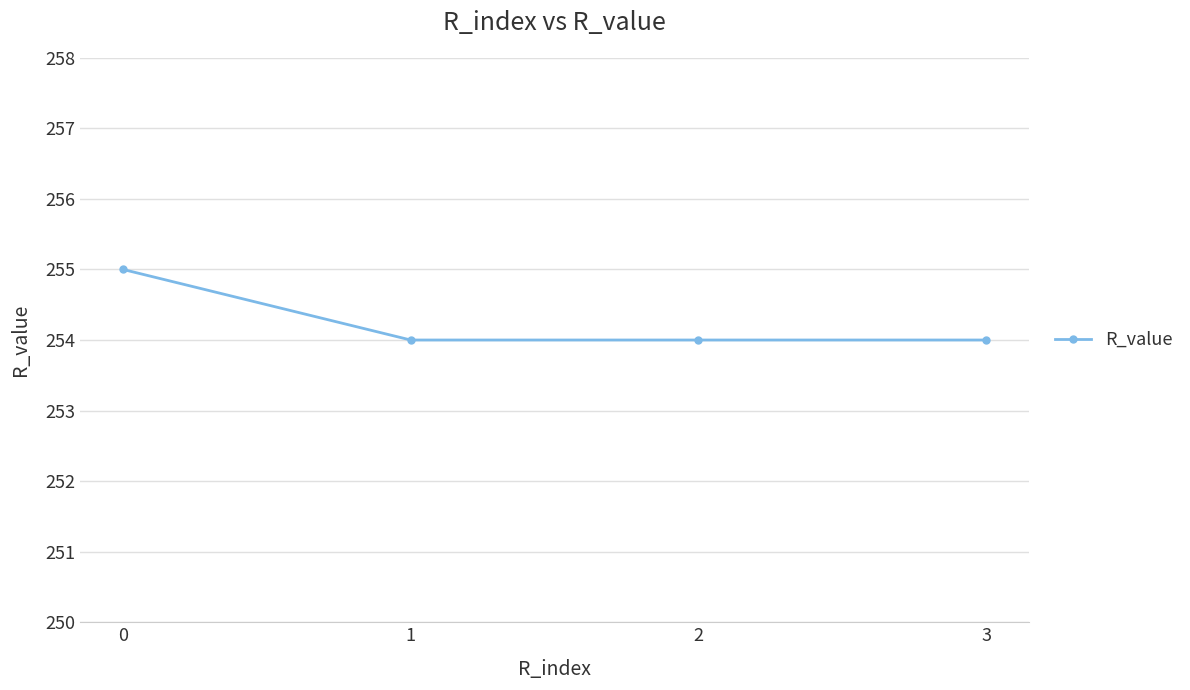

What is the smallest value displayed?

254